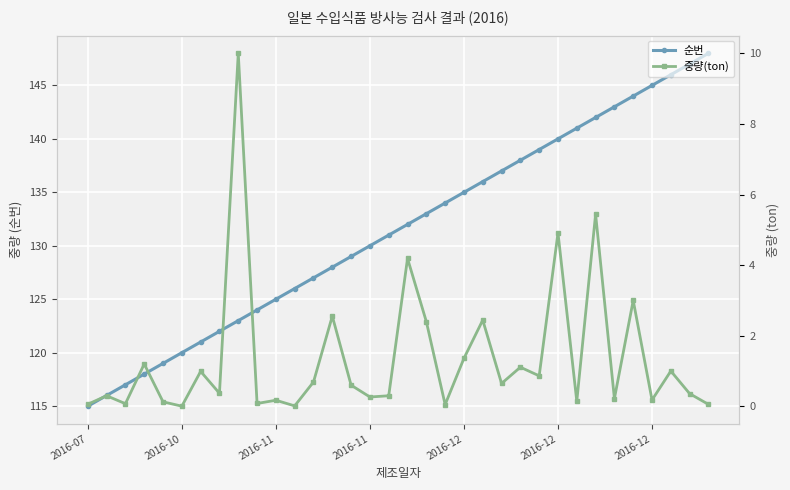

What is the difference between the highest and lowest values at 19?

133.9